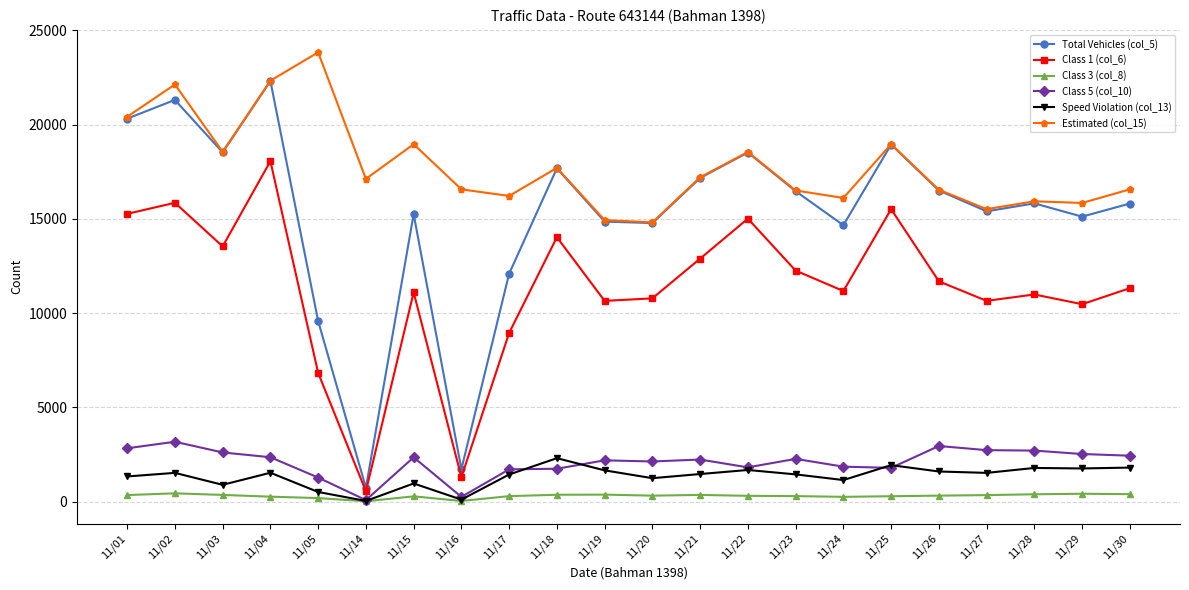

Which category has the highest value across all series?

11/05